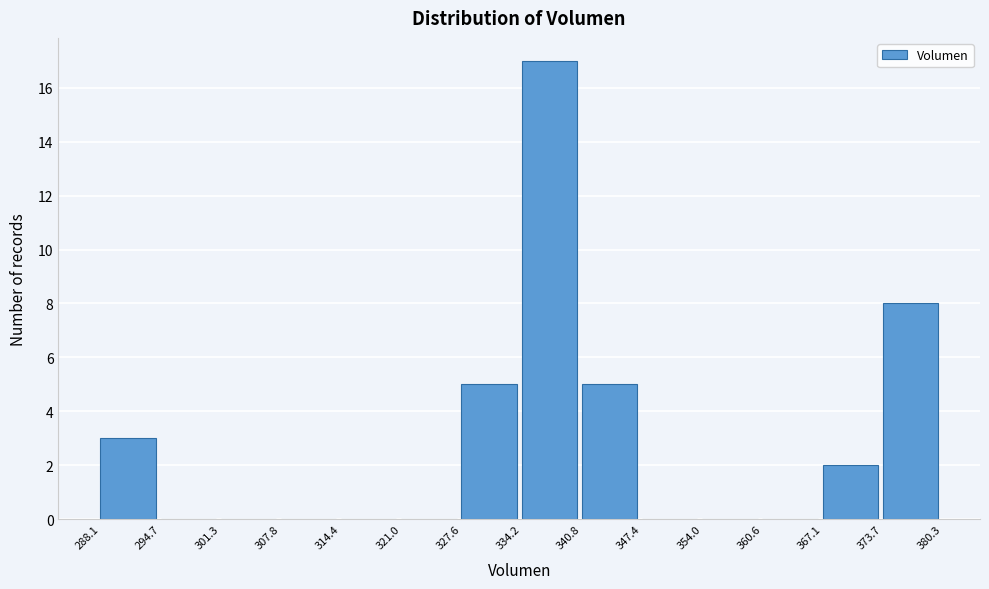

How tall is the bar that spans 334.2 to 340.8 on the x-axis? The values are not printed on the chart, so give them approximately, as read against the axis.

17